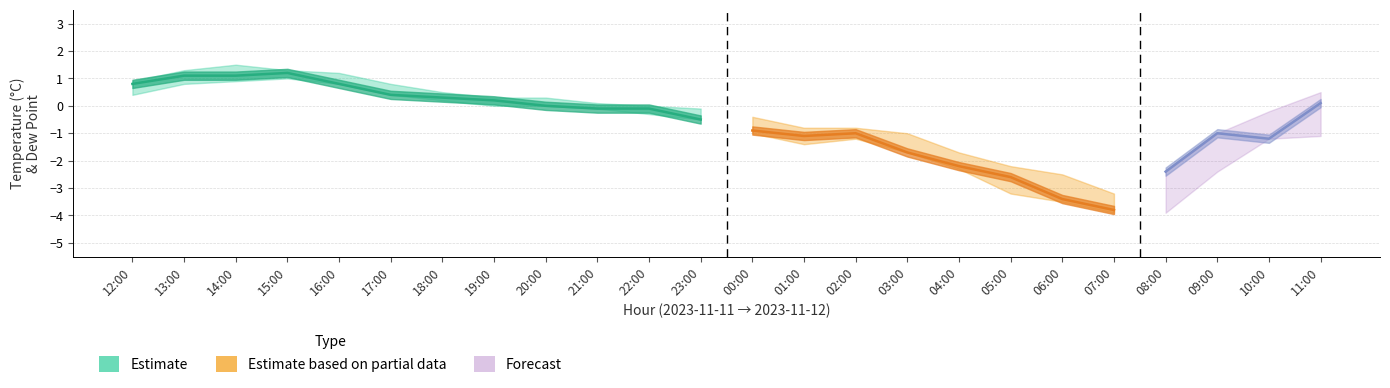

True or false: max_air_temp and min_air_temp cross at least once.

False